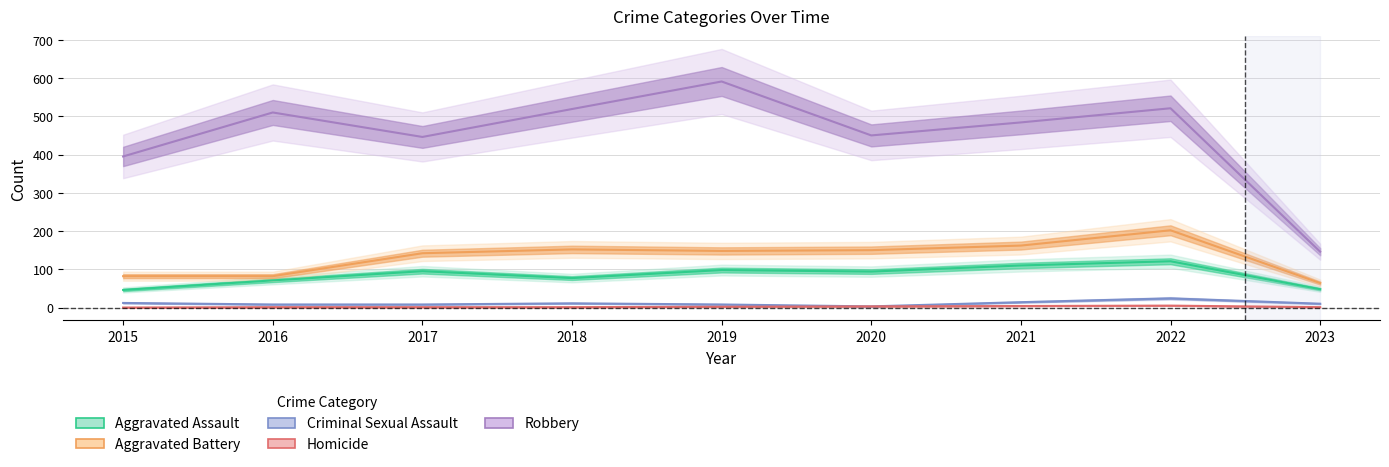

True or false: Criminal Sexual Assault and Homicide intersect in this chart.

False